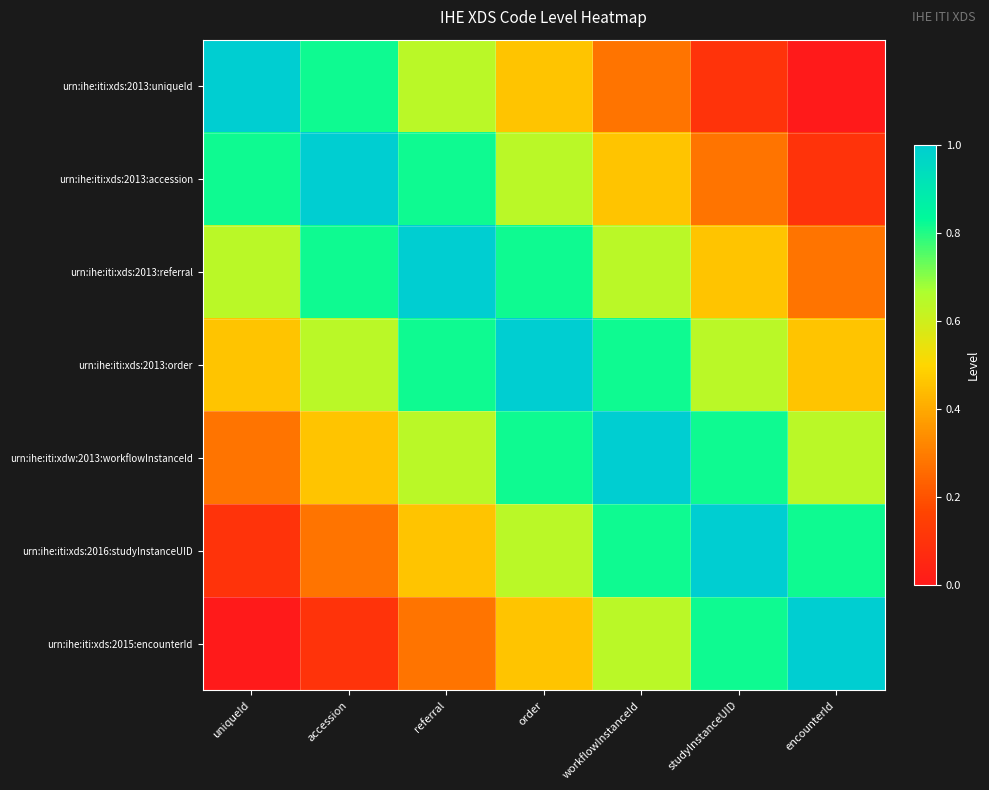

Reading left to right, extract all data points from this chart.

urn:ihe:iti:xds:2013:uniqueId: uniqueId=1.0	accession=0.8	referral=0.6	order=0.5	workflowInstanceId=0.3	studyInstanceUID=0.1	encounterId=0.0
urn:ihe:iti:xds:2013:accession: uniqueId=0.8	accession=1.0	referral=0.8	order=0.6	workflowInstanceId=0.5	studyInstanceUID=0.3	encounterId=0.1
urn:ihe:iti:xds:2013:referral: uniqueId=0.6	accession=0.8	referral=1.0	order=0.8	workflowInstanceId=0.6	studyInstanceUID=0.5	encounterId=0.3
urn:ihe:iti:xds:2013:order: uniqueId=0.5	accession=0.6	referral=0.8	order=1.0	workflowInstanceId=0.8	studyInstanceUID=0.6	encounterId=0.5
urn:ihe:iti:xdw:2013:workflowInstanceId: uniqueId=0.3	accession=0.5	referral=0.6	order=0.8	workflowInstanceId=1.0	studyInstanceUID=0.8	encounterId=0.6
urn:ihe:iti:xds:2016:studyInstanceUID: uniqueId=0.1	accession=0.3	referral=0.5	order=0.6	workflowInstanceId=0.8	studyInstanceUID=1.0	encounterId=0.8
urn:ihe:iti:xds:2015:encounterId: uniqueId=0.0	accession=0.1	referral=0.3	order=0.5	workflowInstanceId=0.6	studyInstanceUID=0.8	encounterId=1.0